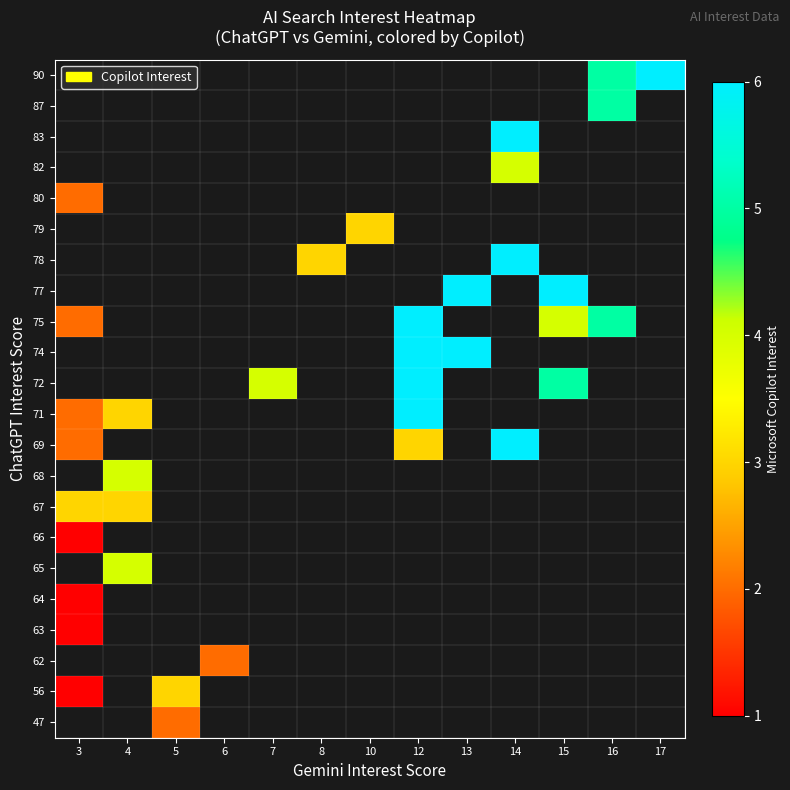

Rank the categories by 56 value from lowest to highest.

3, 4, 5, 6, 7, 8, 10, 12, 13, 14, 15, 16, 17